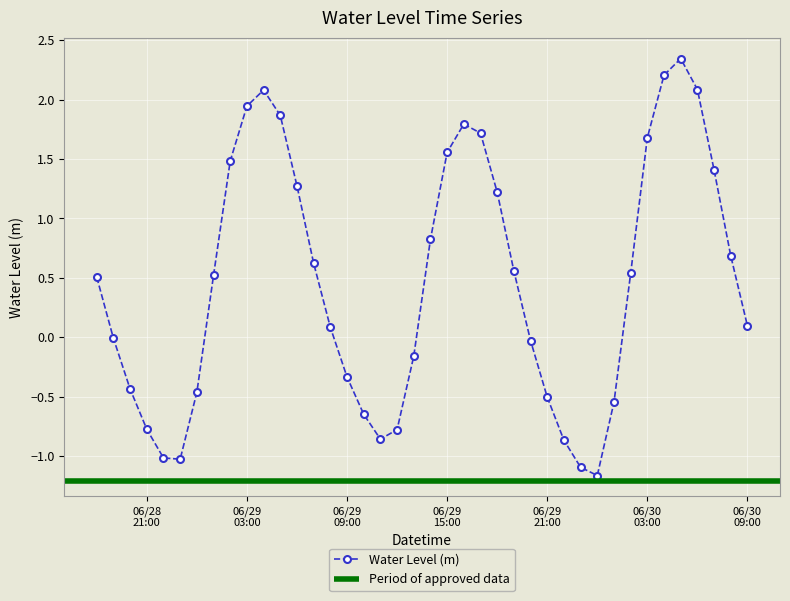

What position from the left is 2023-06-30 01:00:00?

32